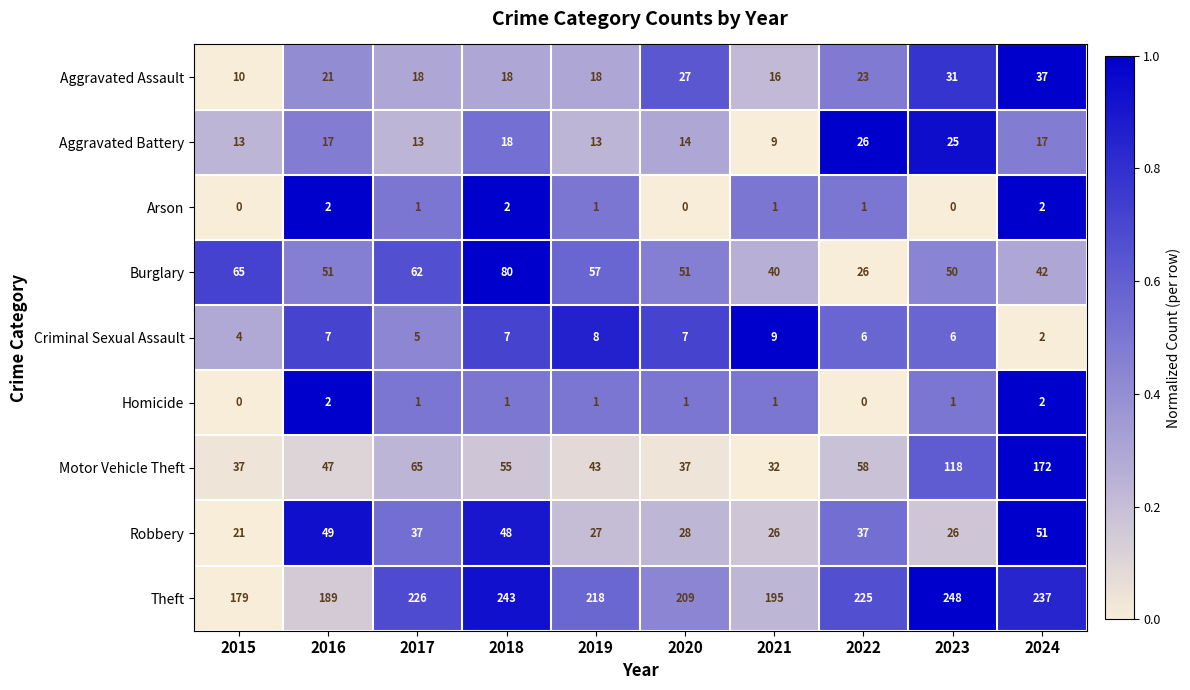

Where is Criminal Sexual Assault nearest to the value 5?

2017